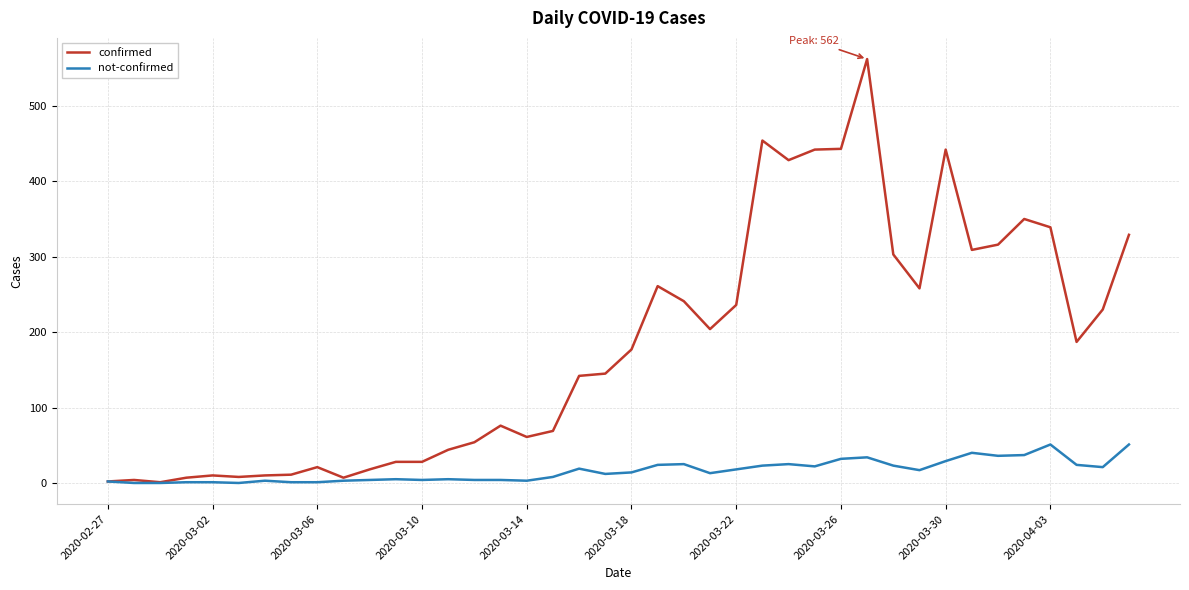

Which series has the widest spread of values?

confirmed